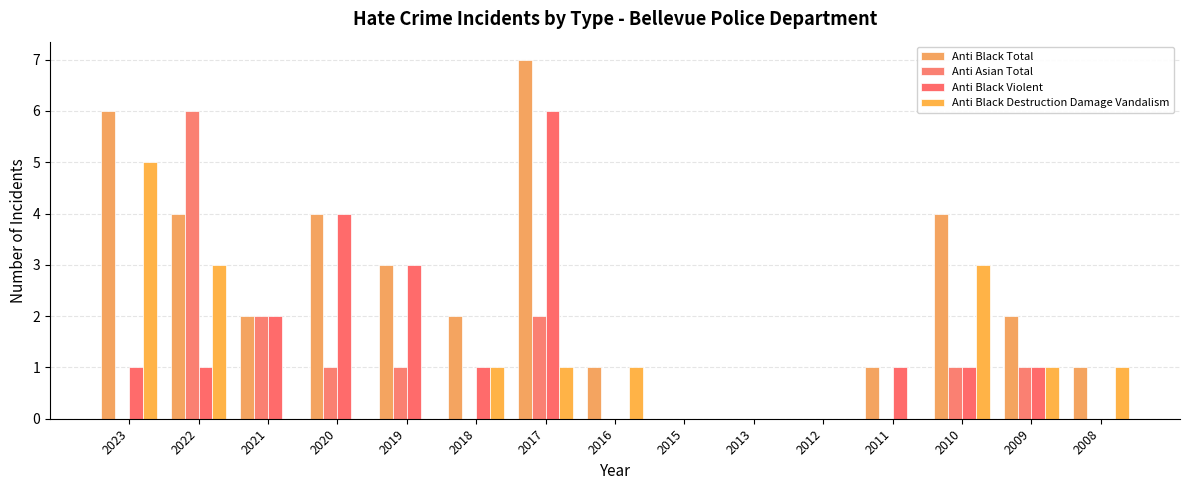

Rank the series by their maximum value, from lowest to highest.

Anti Black Destruction Damage Vandalism, Anti Asian Total, Anti Black Violent, Anti Black Total